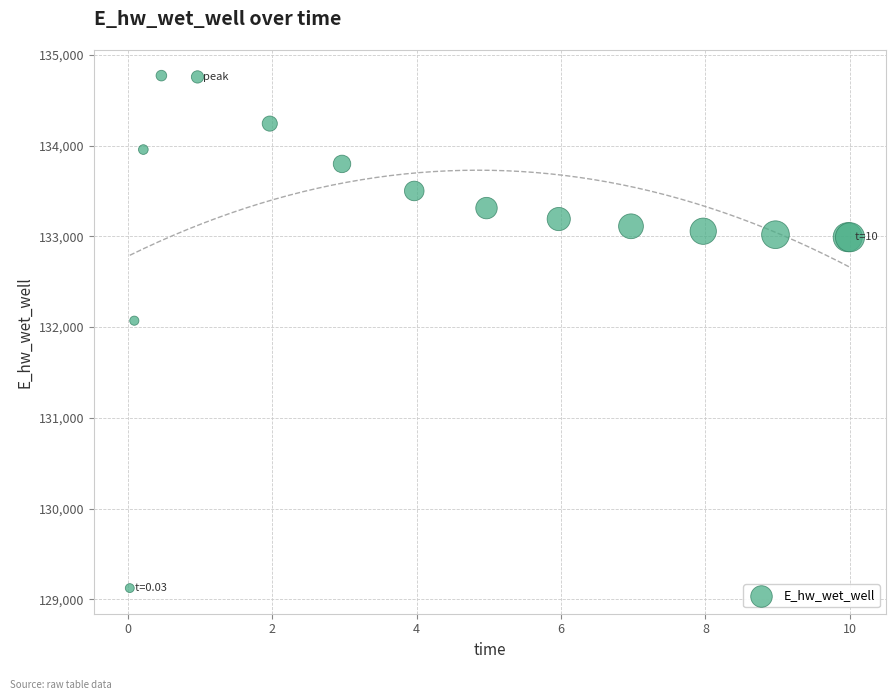

What Y value in the scatter plot is closest to 131947?

132070.8